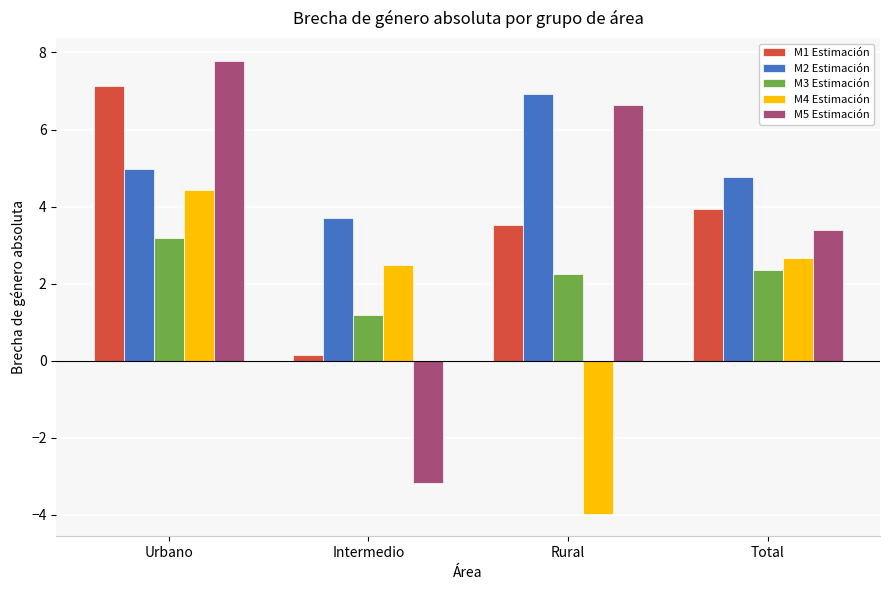

What is the difference between the highest and lowest values at Total?

2.4